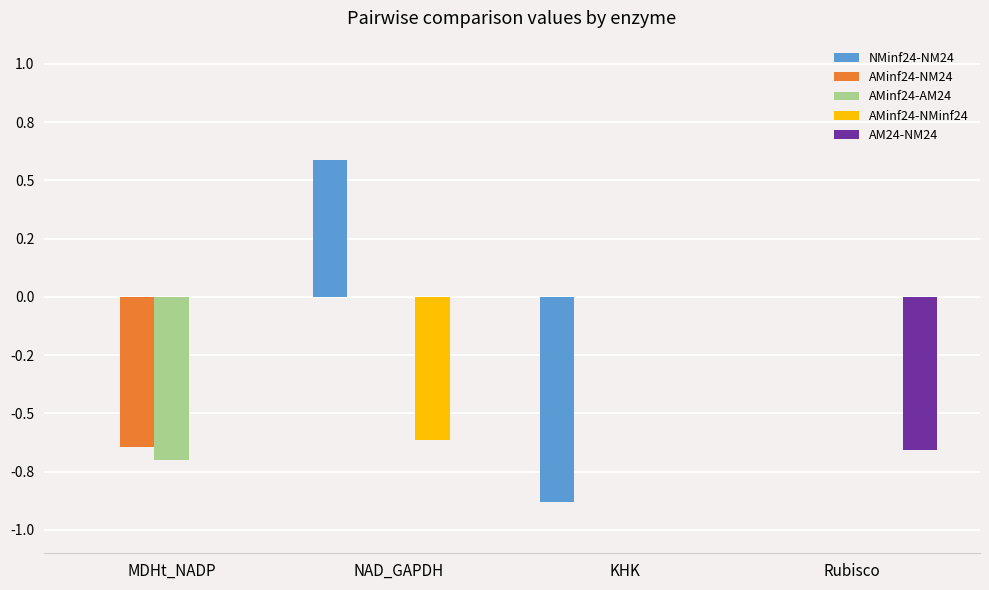

At which category is the sum across all series the highest?

NAD_GAPDH